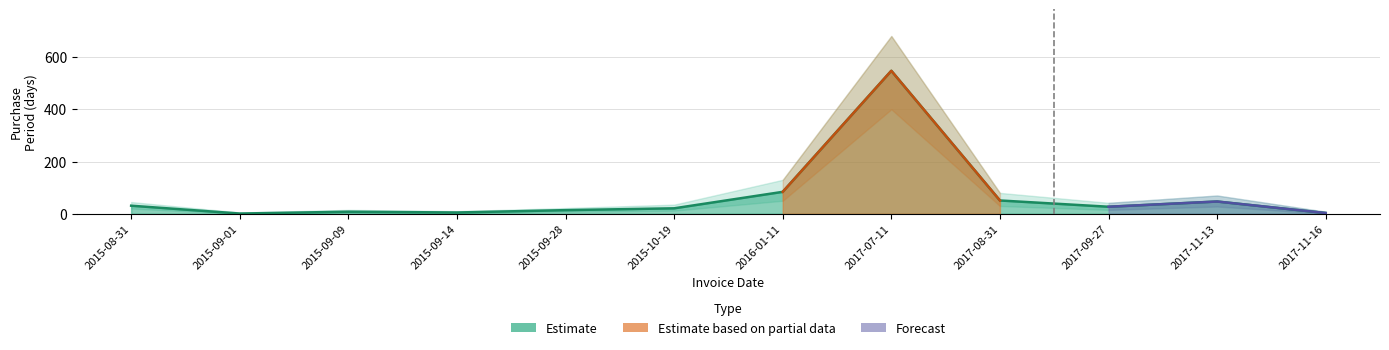

Read the value at 2017-11-13.

47